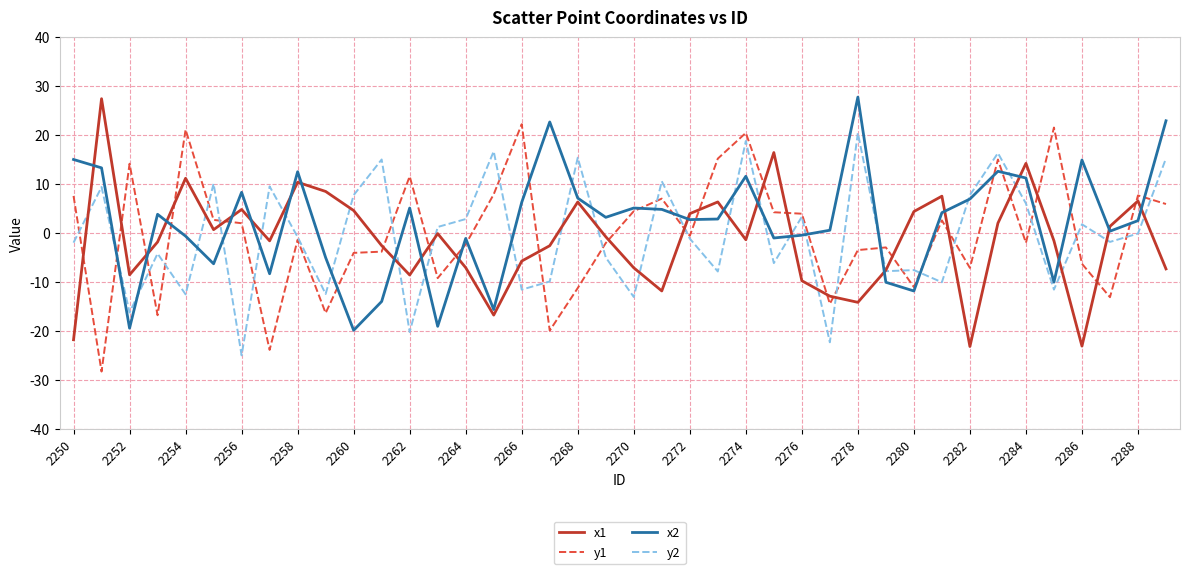

What is the smallest value displayed?

-28.2